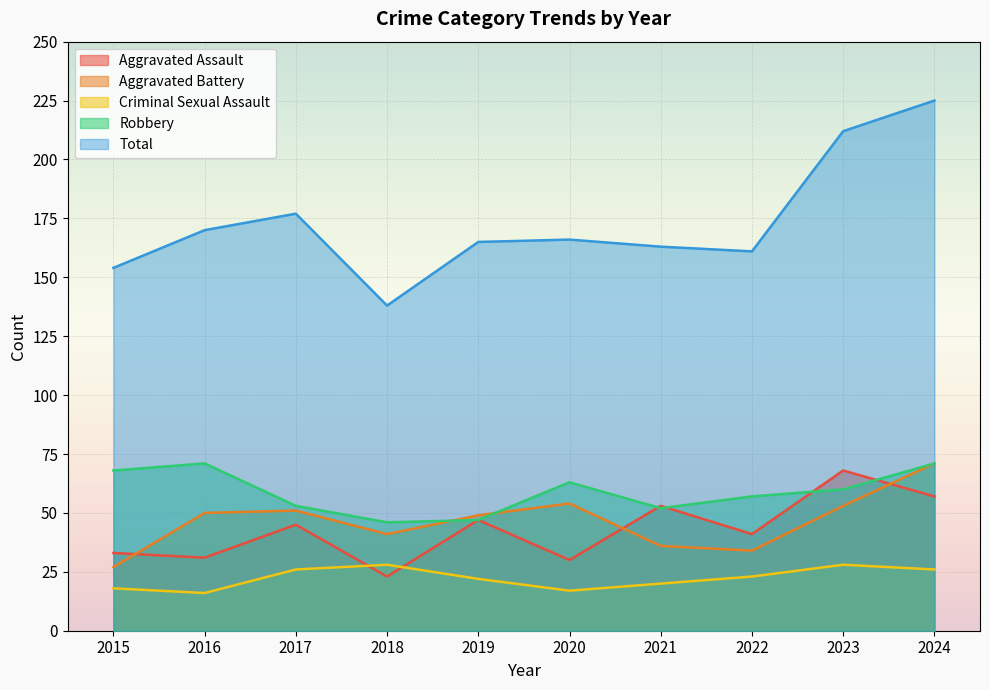

How many interior local valleys does the Aggravated Battery series have?

2